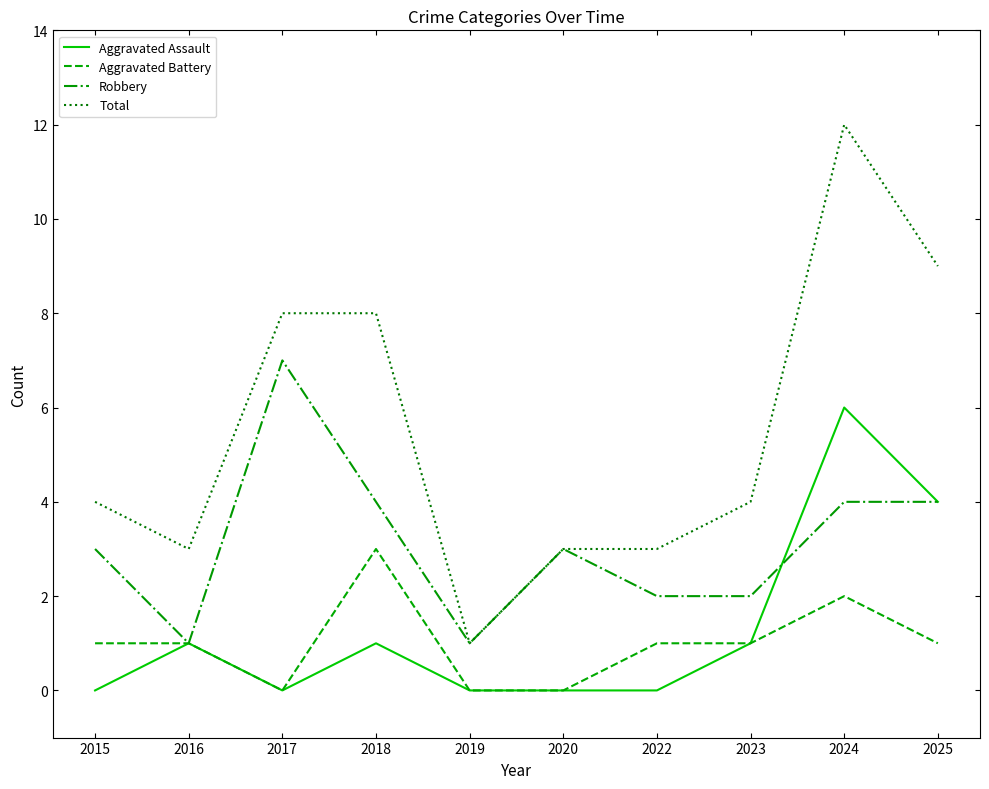

Does the chart have visible grid lines?

No